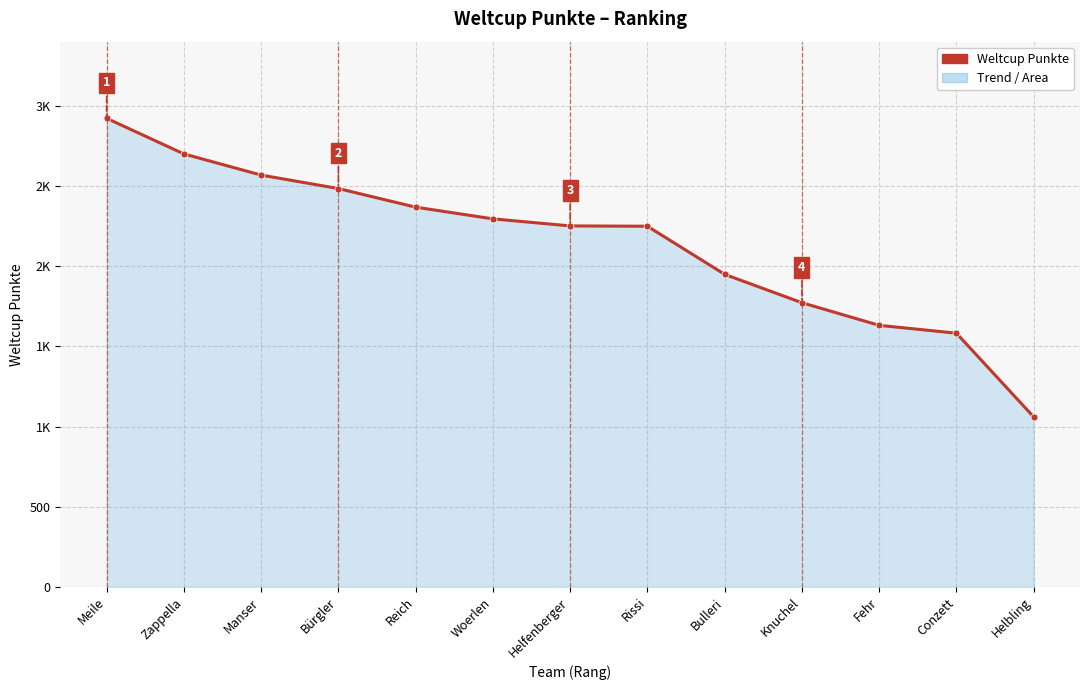

What is the label of the 8th point from the right?

Woerlen